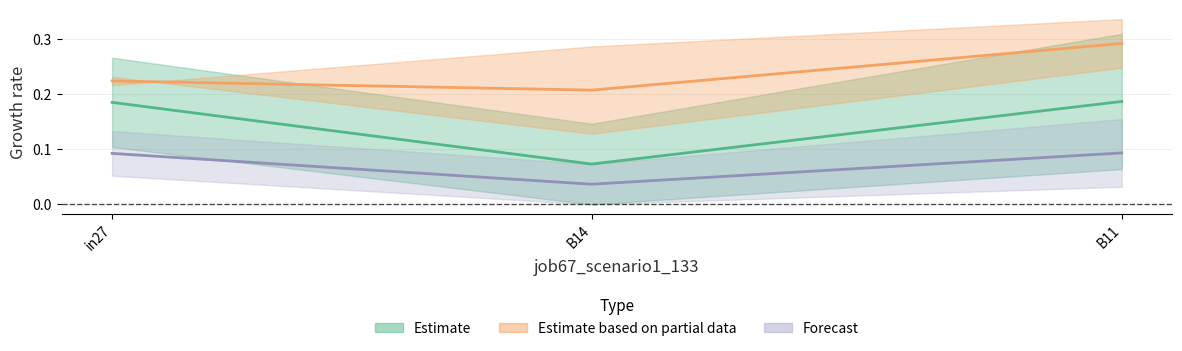

How many categories are shown in the chart?

3